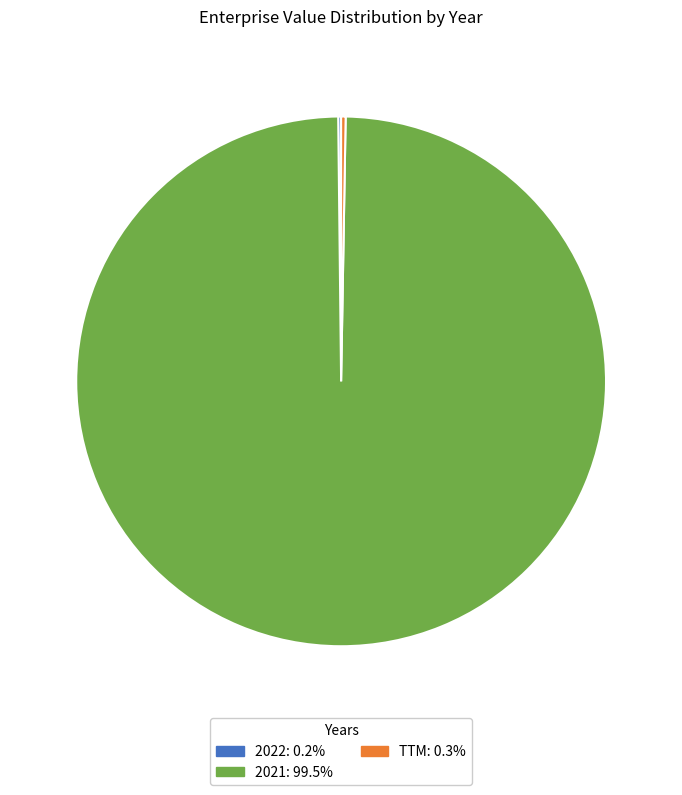

Which category has the biggest portion of the pie?

2021